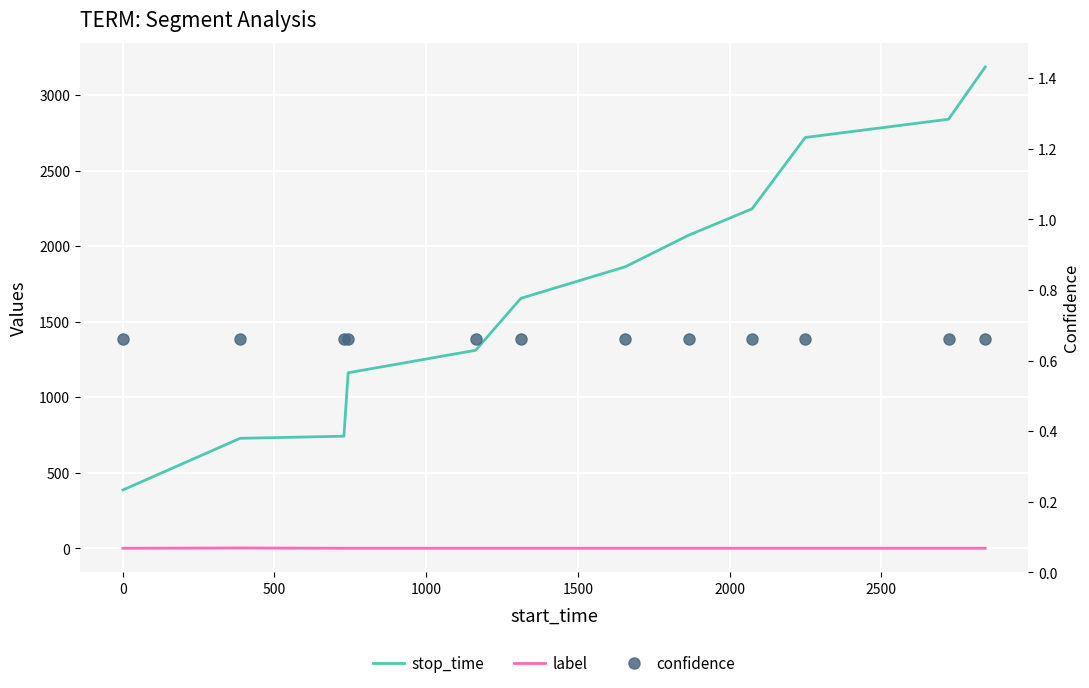

Which series has the largest range (max minus min)?

stop_time